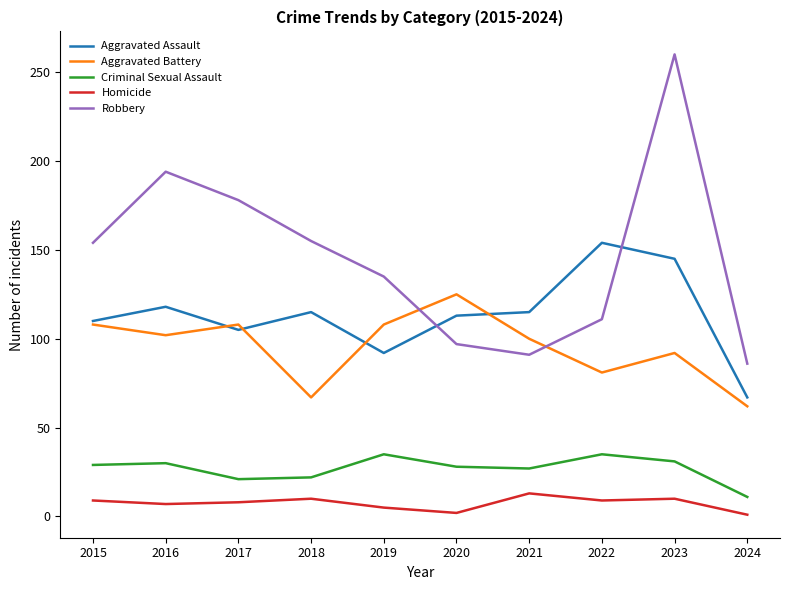

Which series has the largest range (max minus min)?

Robbery